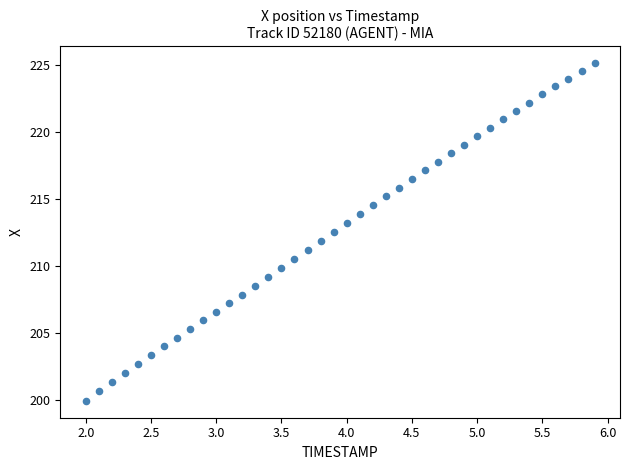

What is the range of X values (max minus min)?

3.9